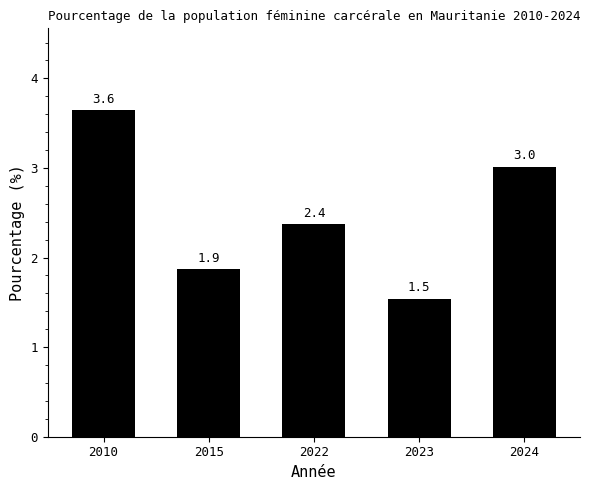

What is the maximum value shown in the chart?

3.6